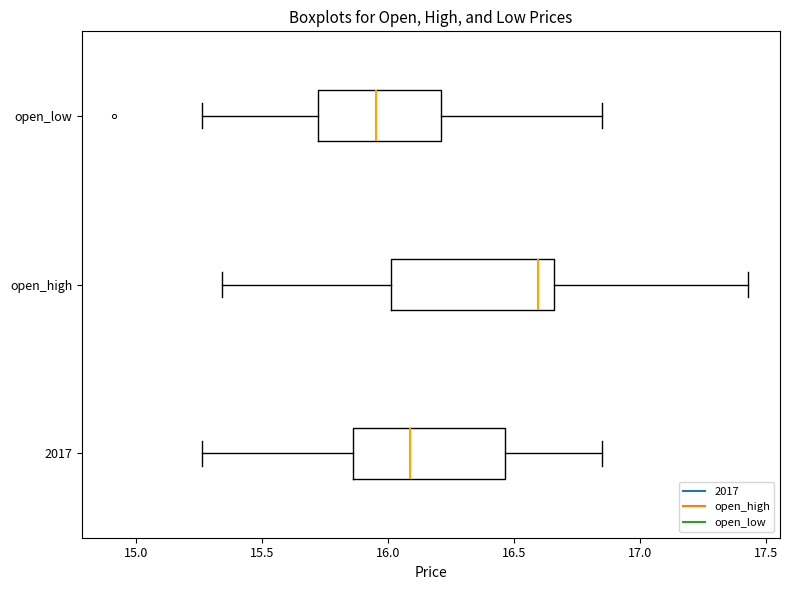

Where does the left whisker of the box for open_low end on the x-axis? The values are not printed on the chart, so give them approximately, as read against the axis.

15.25